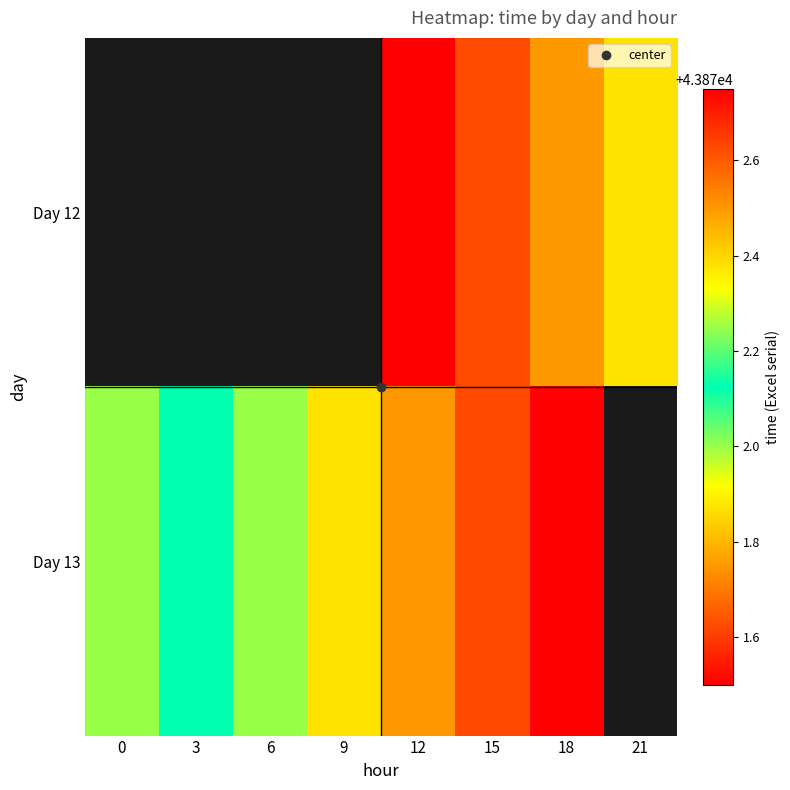

Rank the series by their average value, from lowest to highest.

Day 12, Day 13